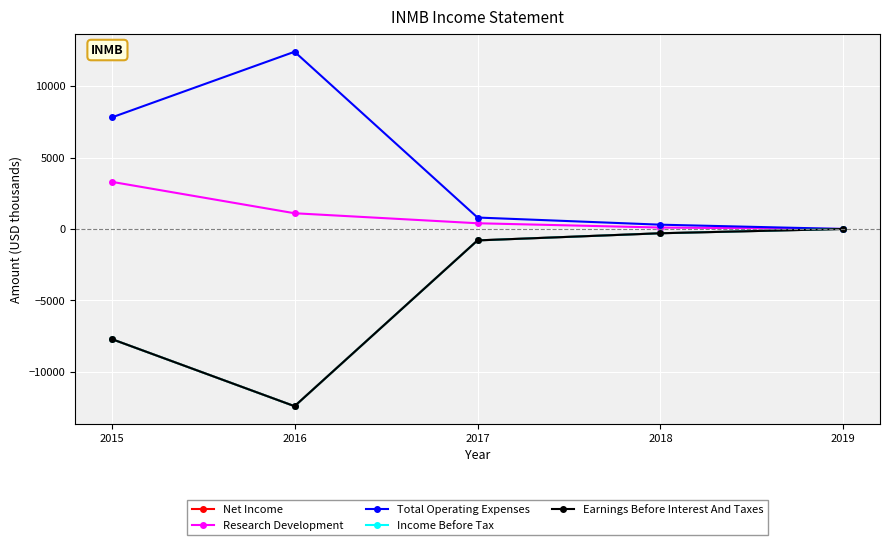

What is the greatest value displayed?

12400